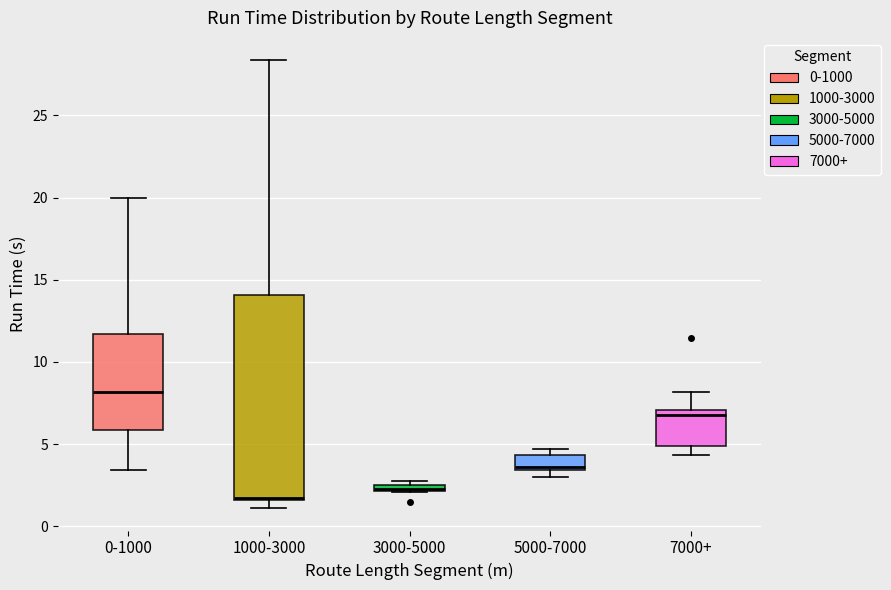

Which box's median line is the highest?

0-1000